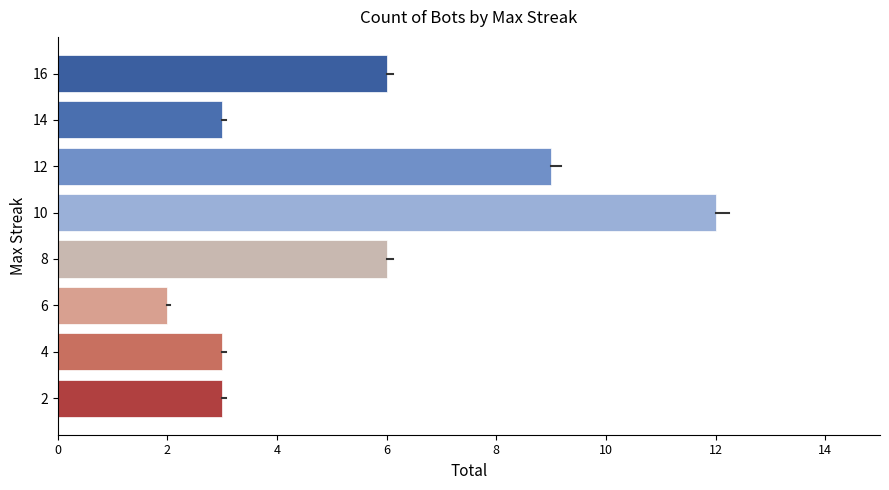

Between 14 and 8, which is larger?

8